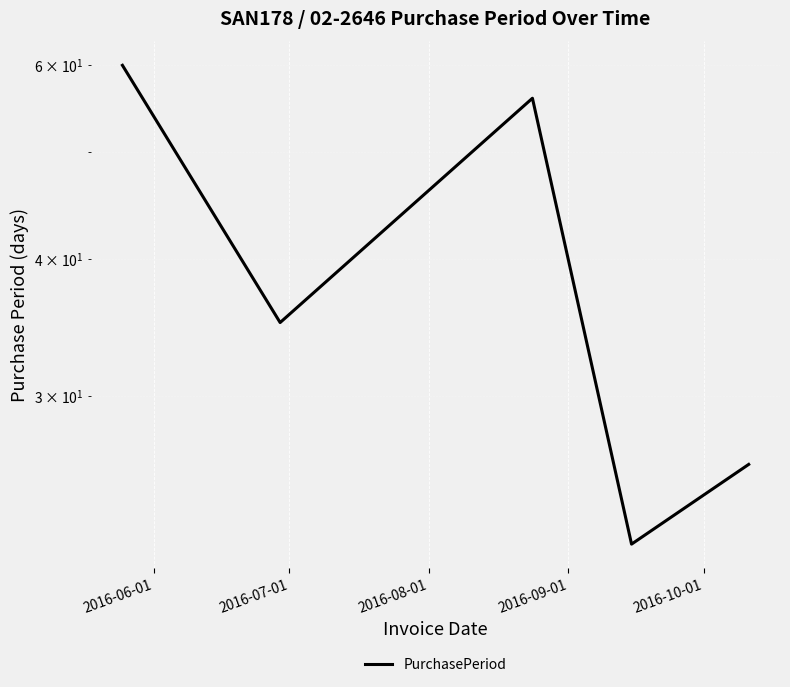

What is the change in value from 2016-06-01 to 2016-07-01?

-25